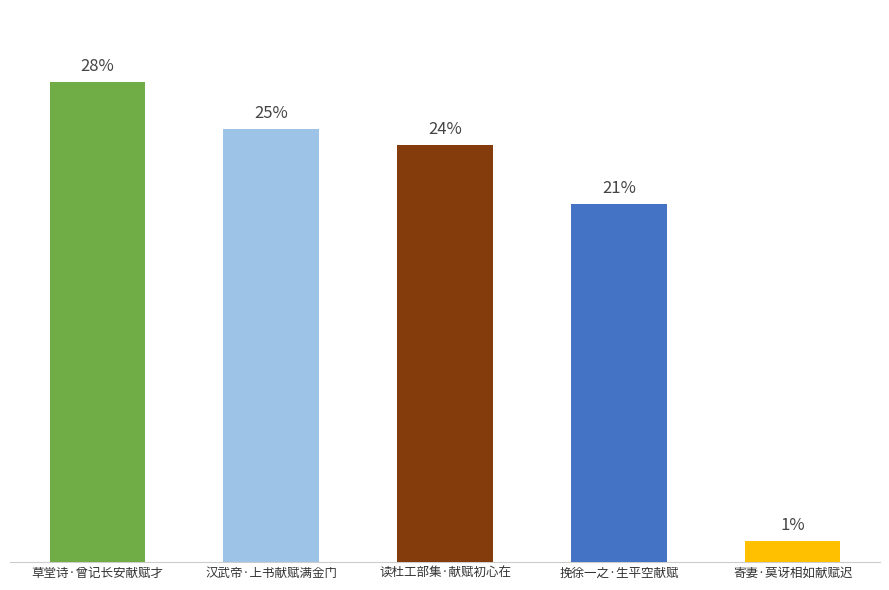

Does the chart contain any negative values?

No